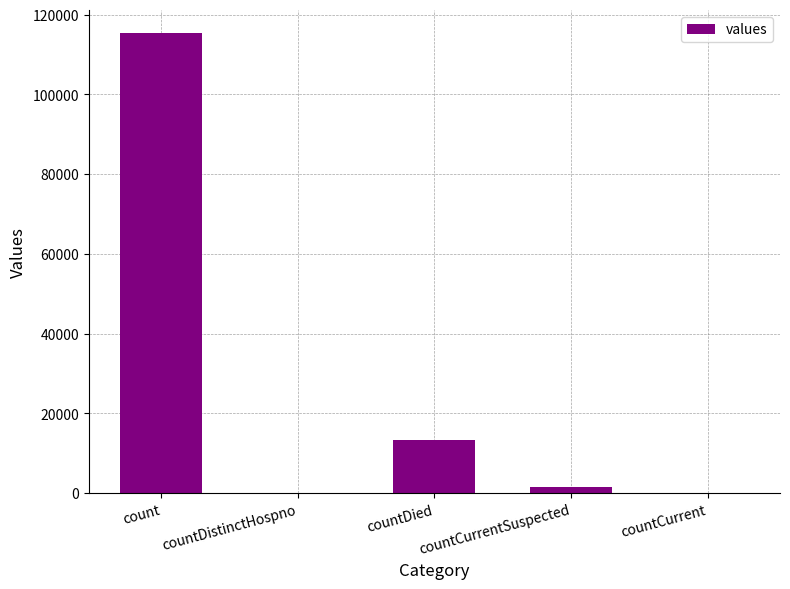

Where is the data nearest to the value 57689?

countDied